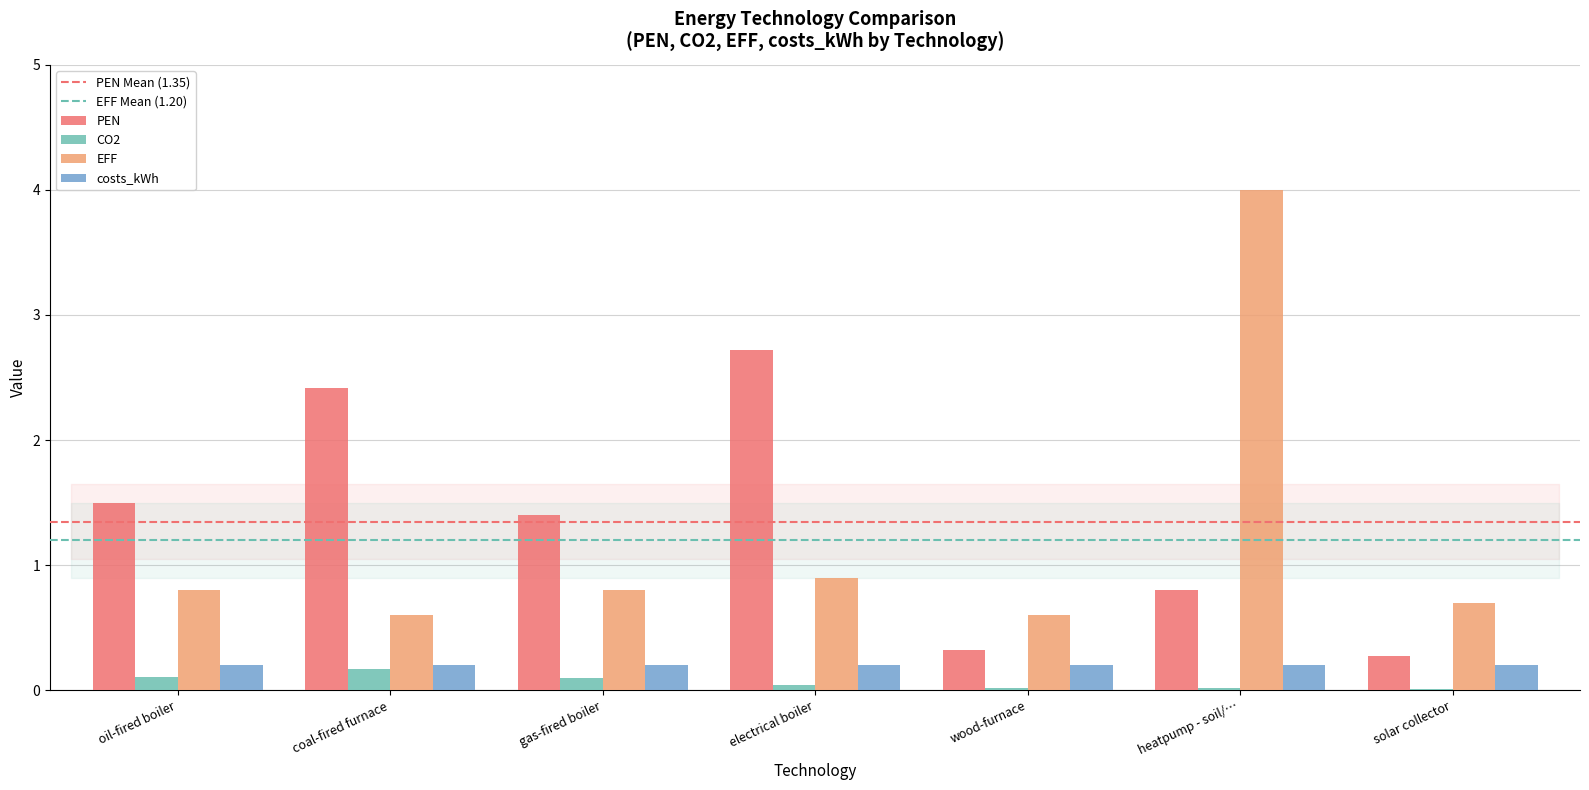

Which label corresponds to the largest value in the chart?

heatpump - soil/…